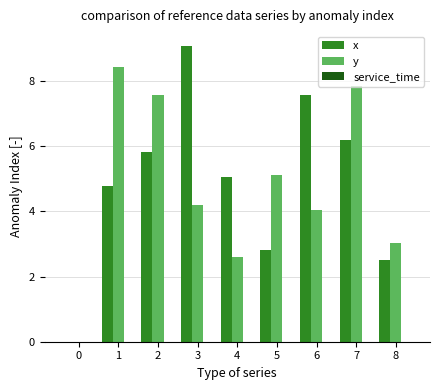

Between 0 and 7, which series saw the biggest shift?

y